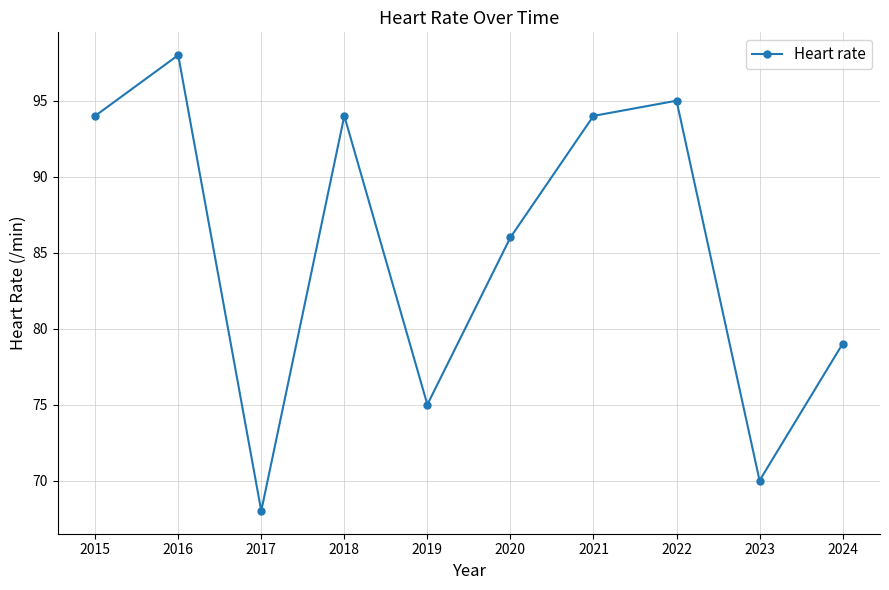

Read the value at 2017.

68